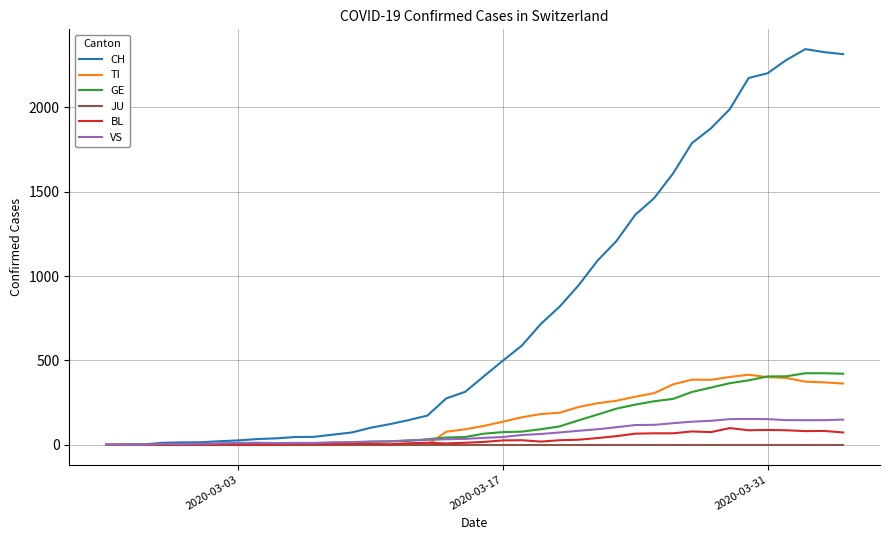

Which series has the largest range (max minus min)?

CH